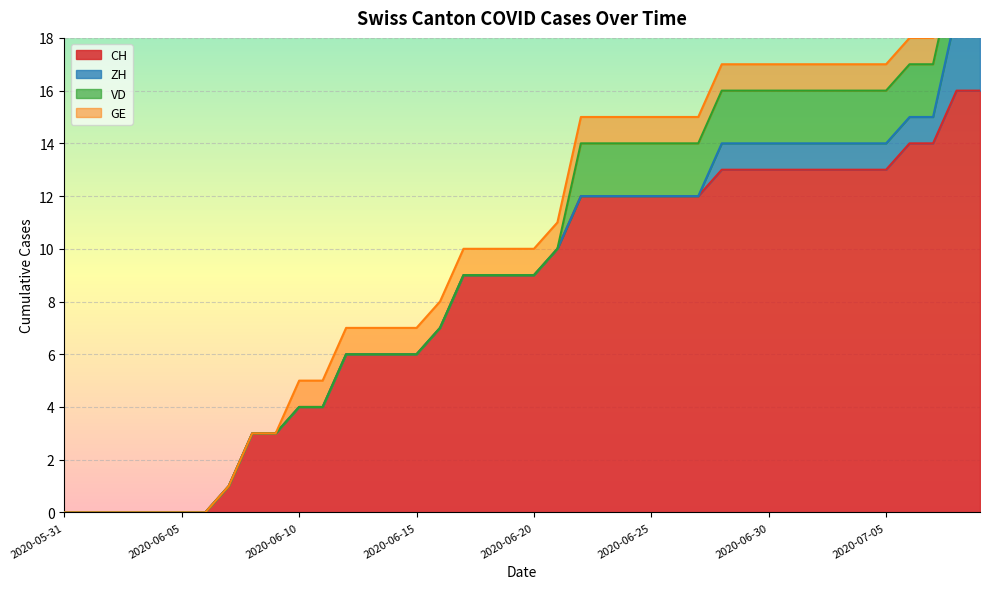

What position from the left is 2020-06-12?

13